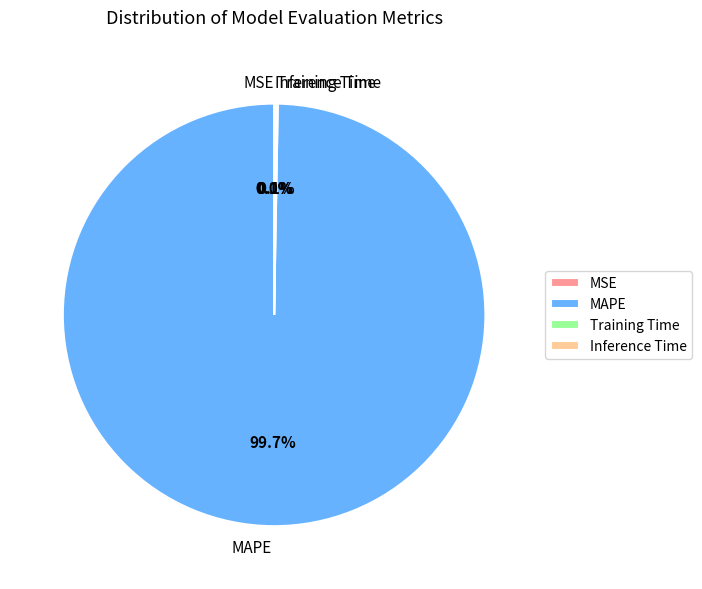

Which category accounts for the majority?

MAPE